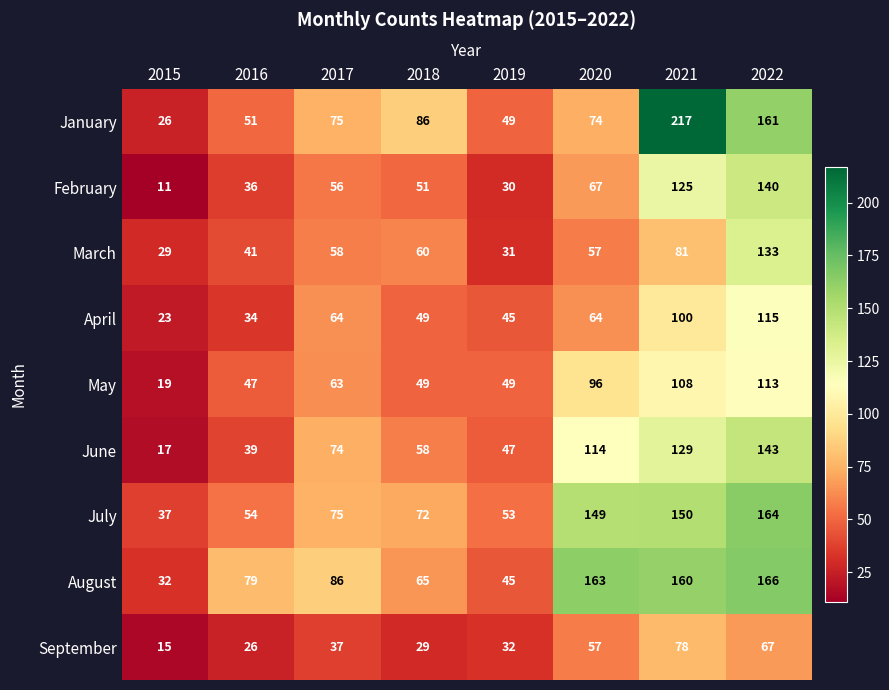

Where is February nearest to the value 75?

2020